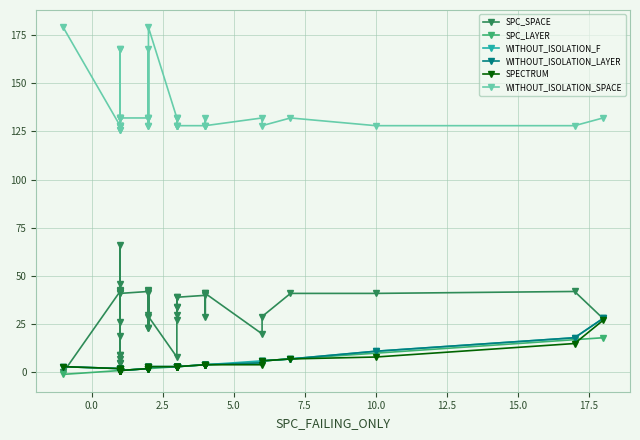

In WITHOUT_ISOLATION_SPACE, how many points are lower than both neighbors (excluding endpoints)?

8